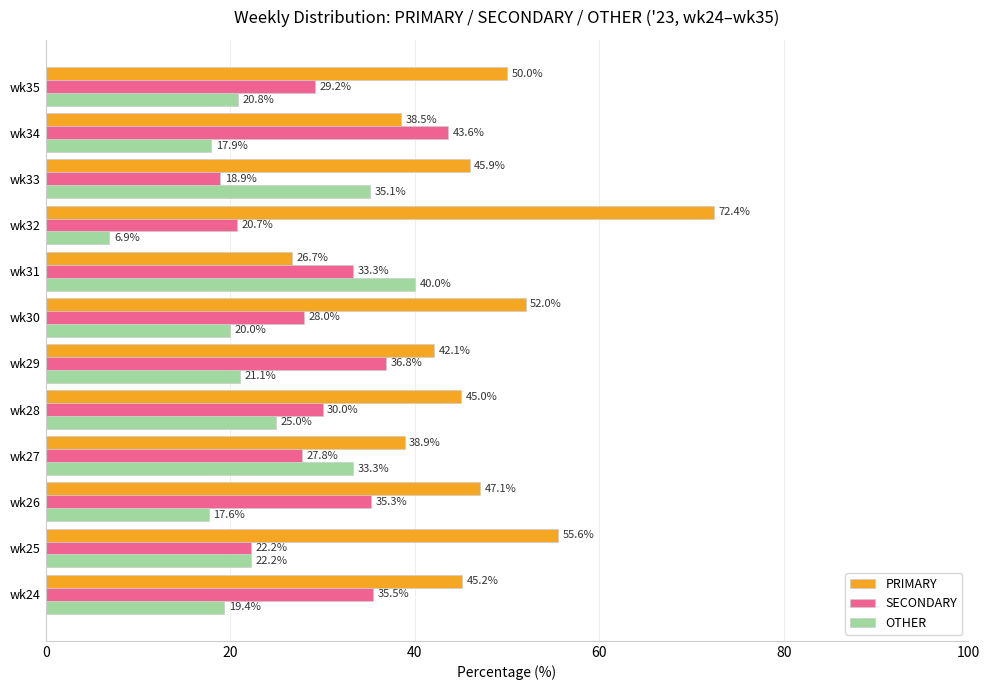

List the series in order of their peak value, lowest first.

OTHER, SECONDARY, PRIMARY